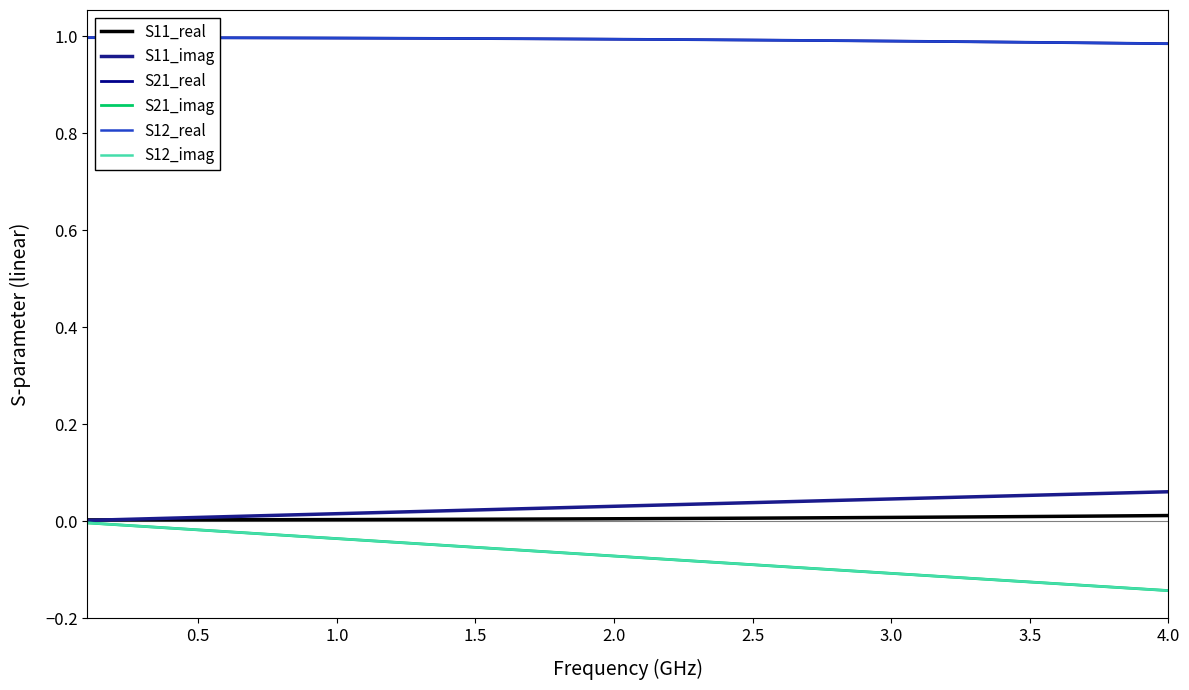

Does the chart display data point markers on the line(s)?

No